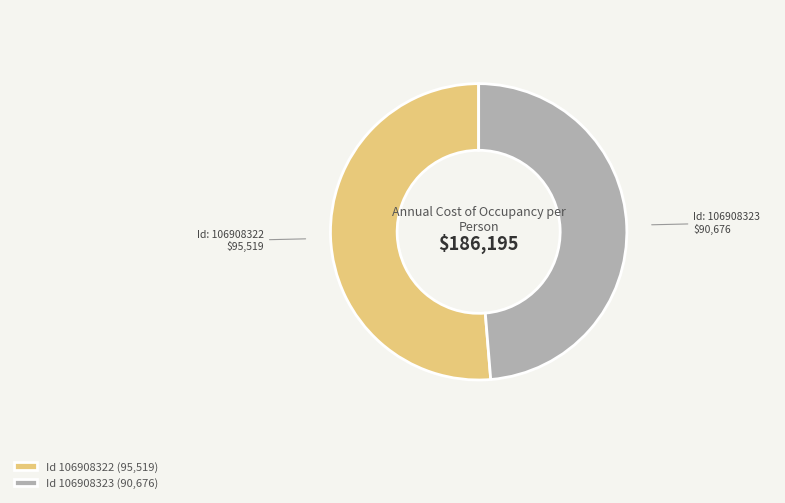

Approximately how many times larger is the value at Id 106908323 (90,676) compared to Id 106908322 (95,519)?

0.9